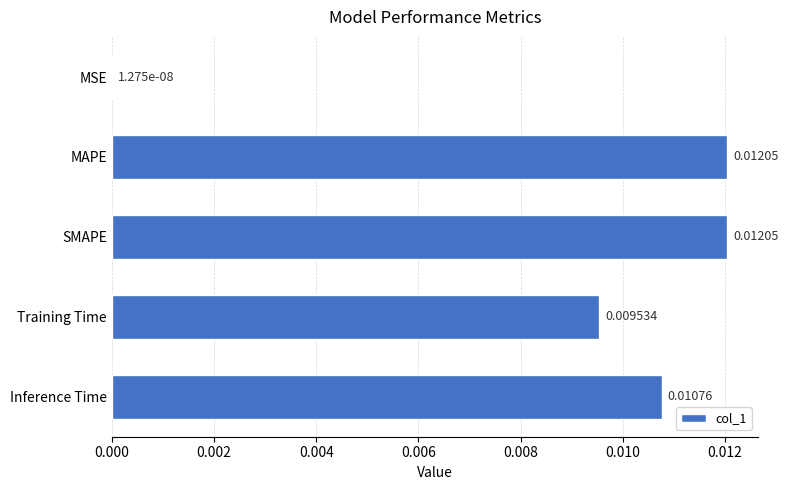

Are the bars horizontal?

Yes